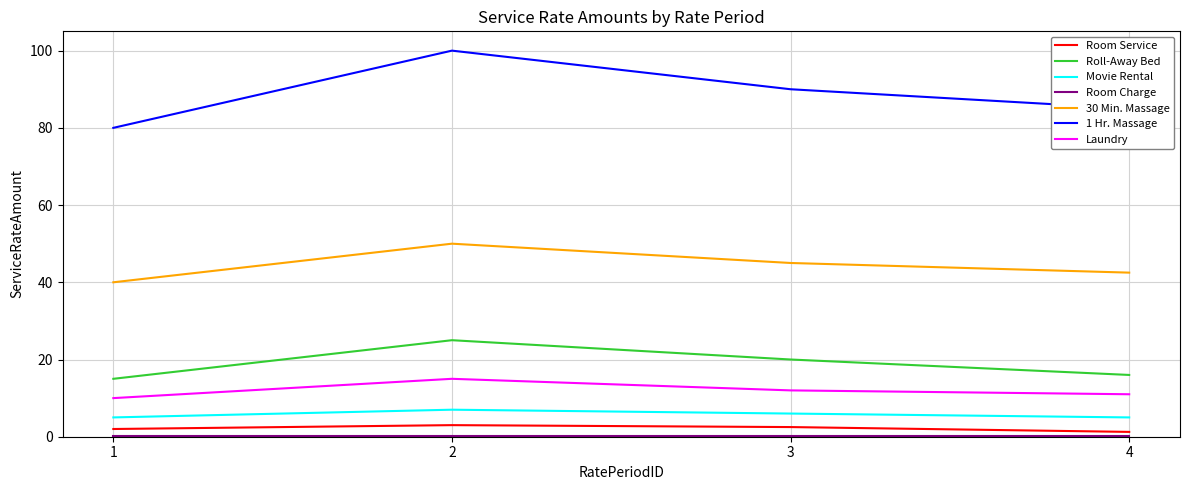

Which series changed the most between 1 and 4?

1 Hr. Massage